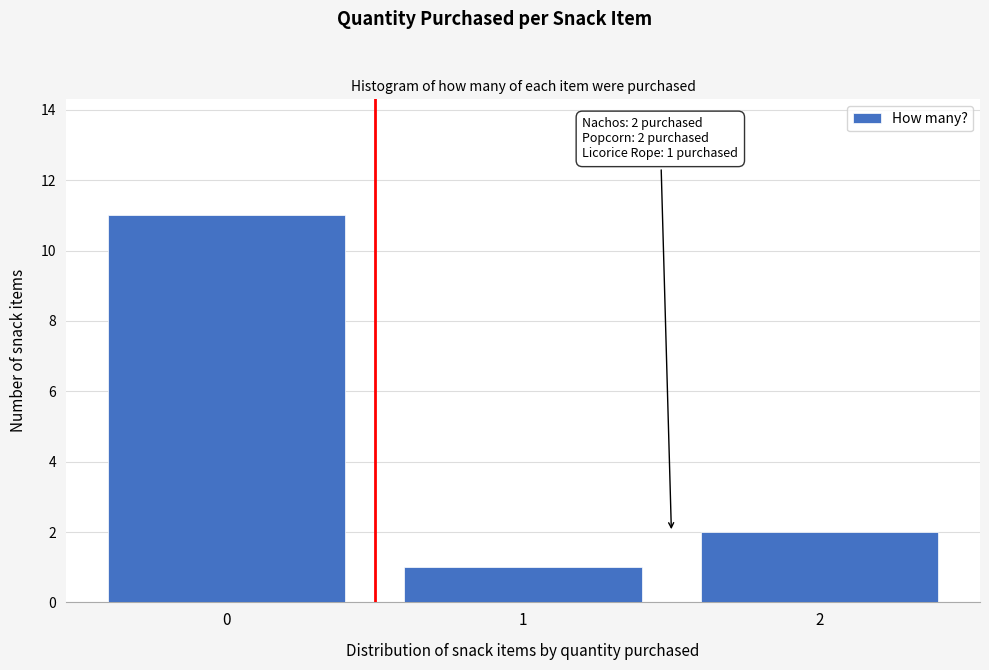

Reading right to left, list all the values displayed in this chart.

2=2	1=1	0=11